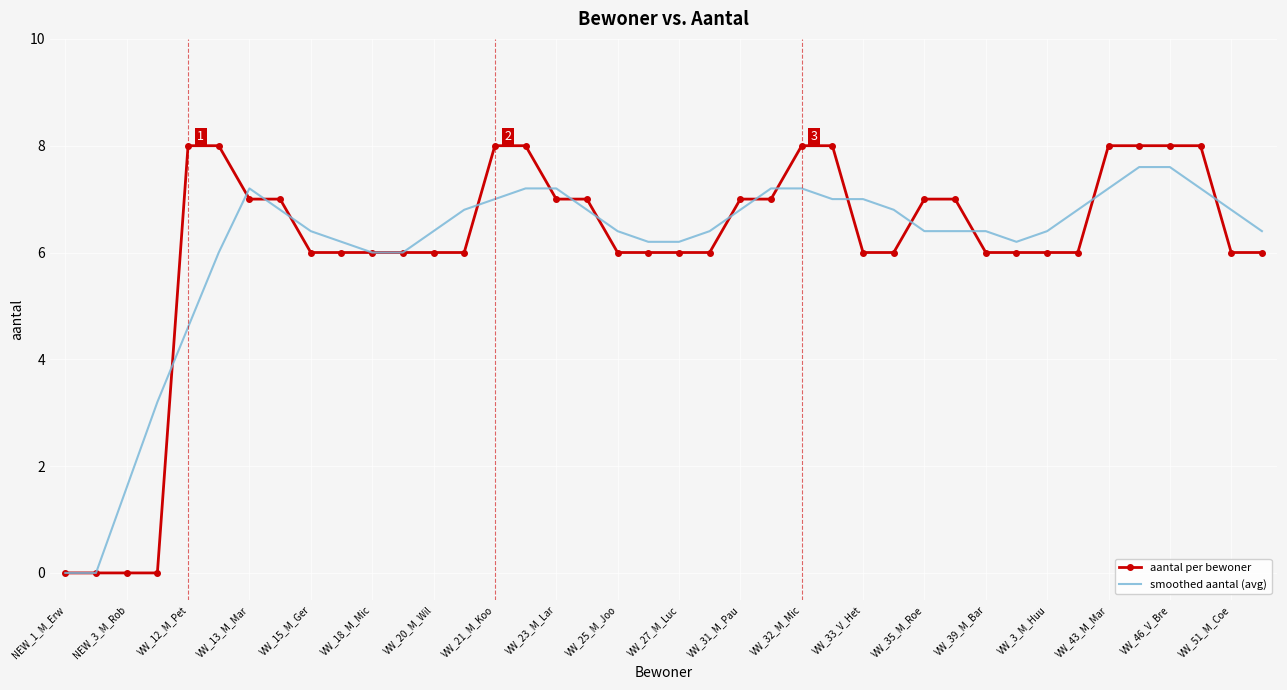

Which series has the widest spread of values?

aantal per bewoner